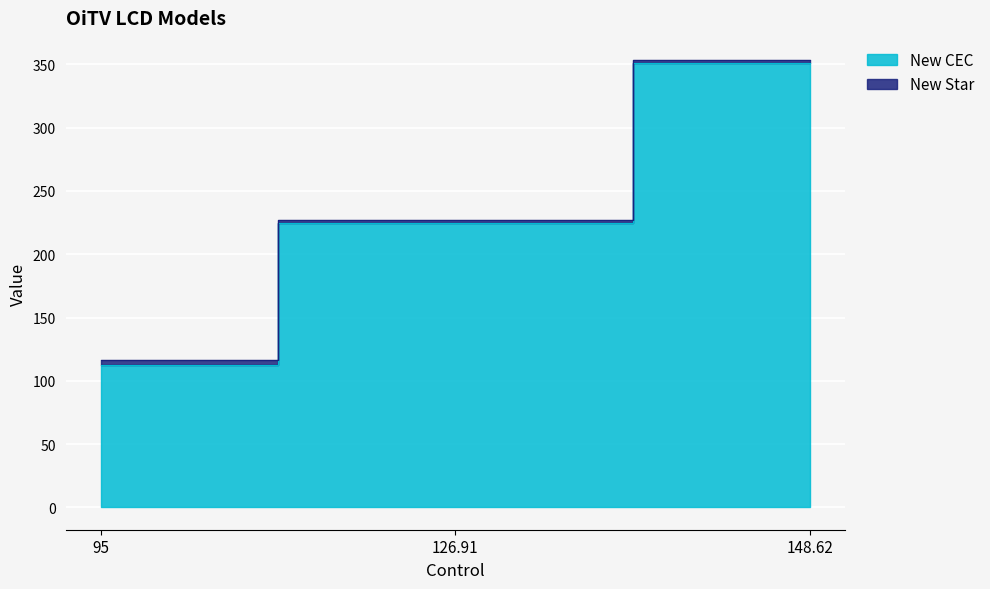

How many data points does each series have?

3